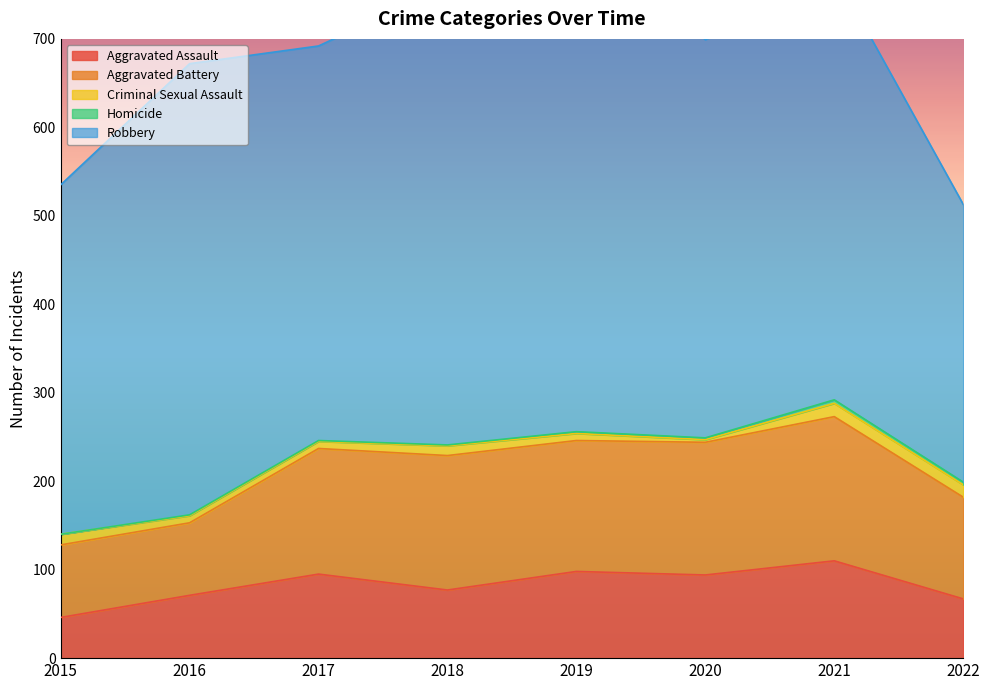

True or false: Criminal Sexual Assault and Robbery cross at least once.

False